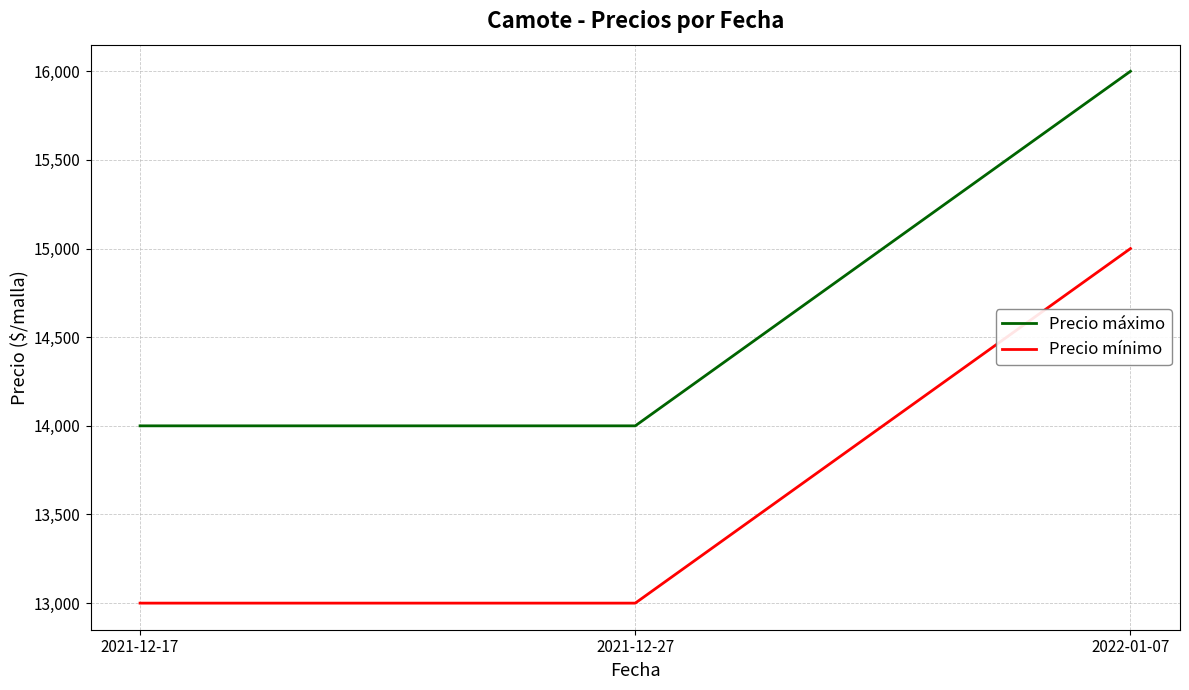

How many Precio mínimo values are between 13000 and 15000?

3